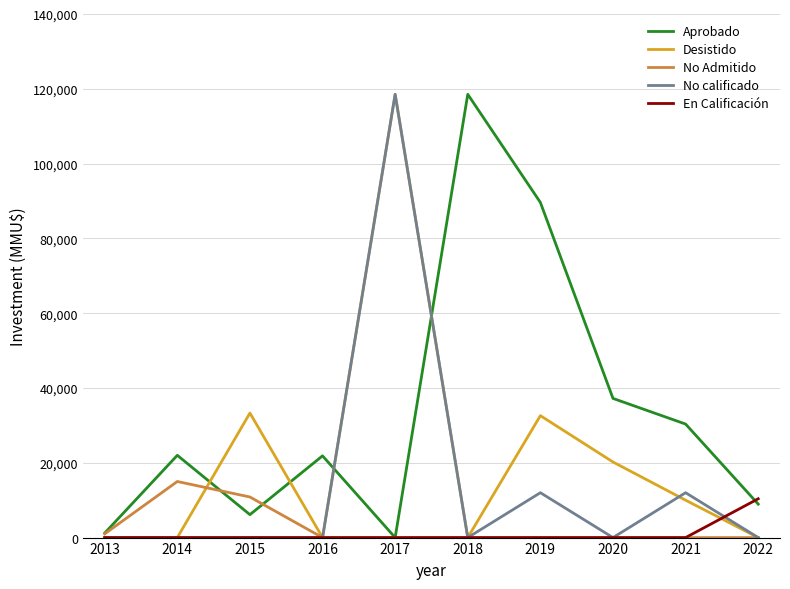

Where is No Admitido nearest to the value 7500?

2015